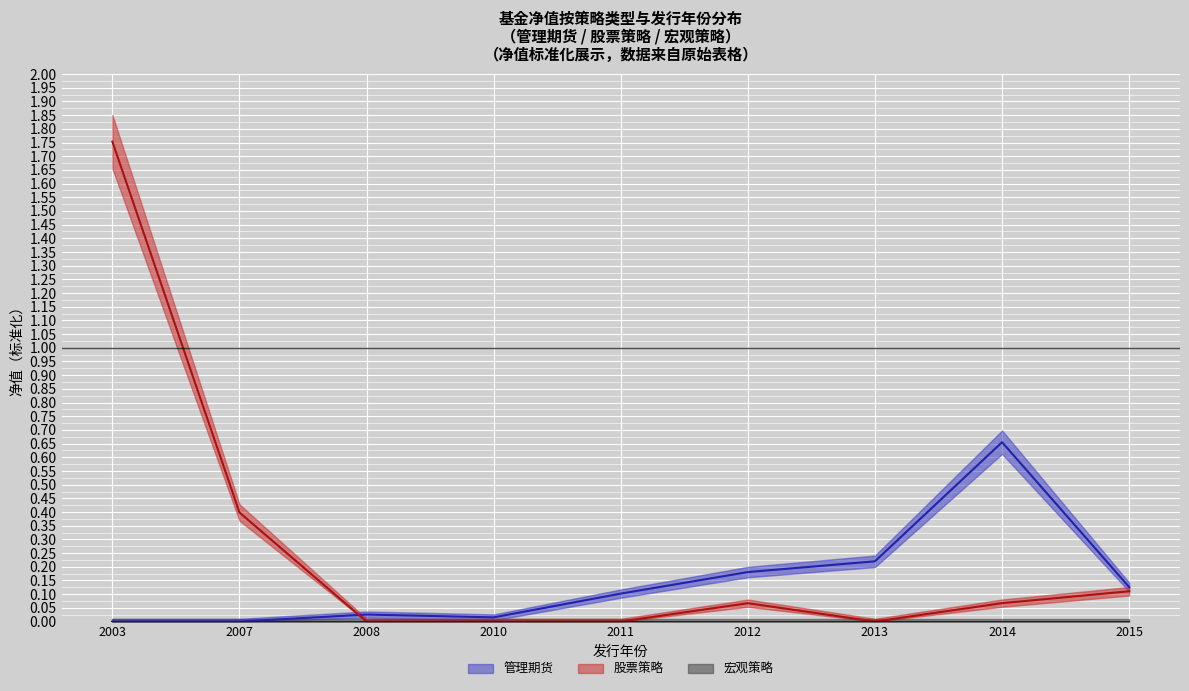

At how many categories does at least one series exceed 1?

1